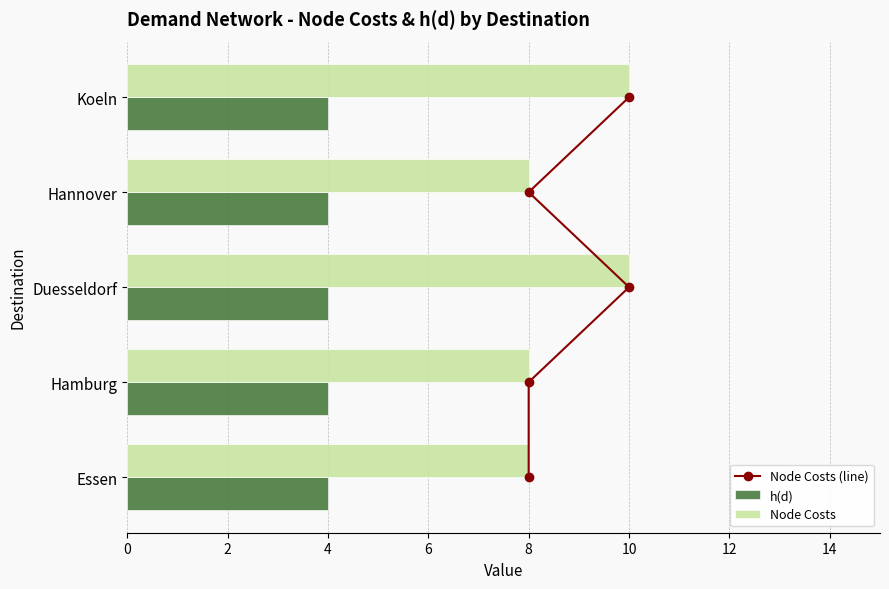

Is the value of Node Costs at Essen greater than the value of h(d) at Duesseldorf?

Yes